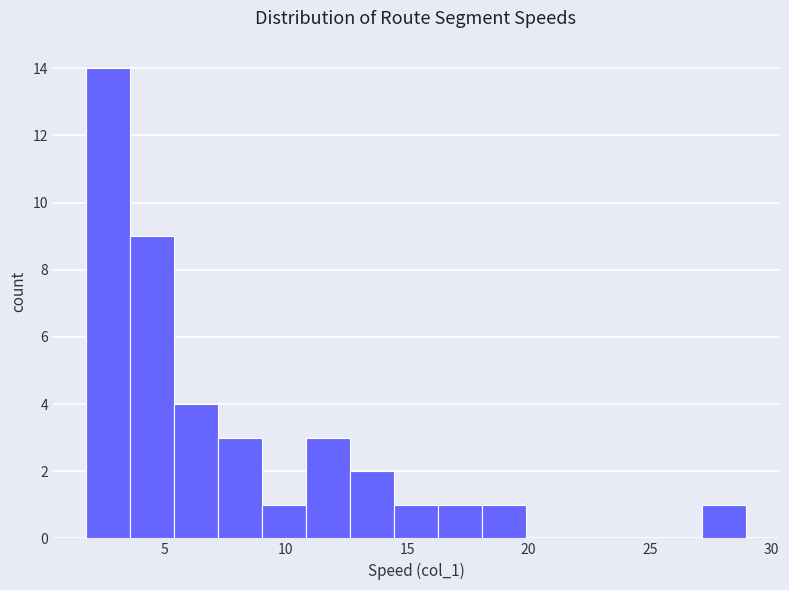

Read against the x-axis, roughly where is the centre of the tallest bar?

2.5